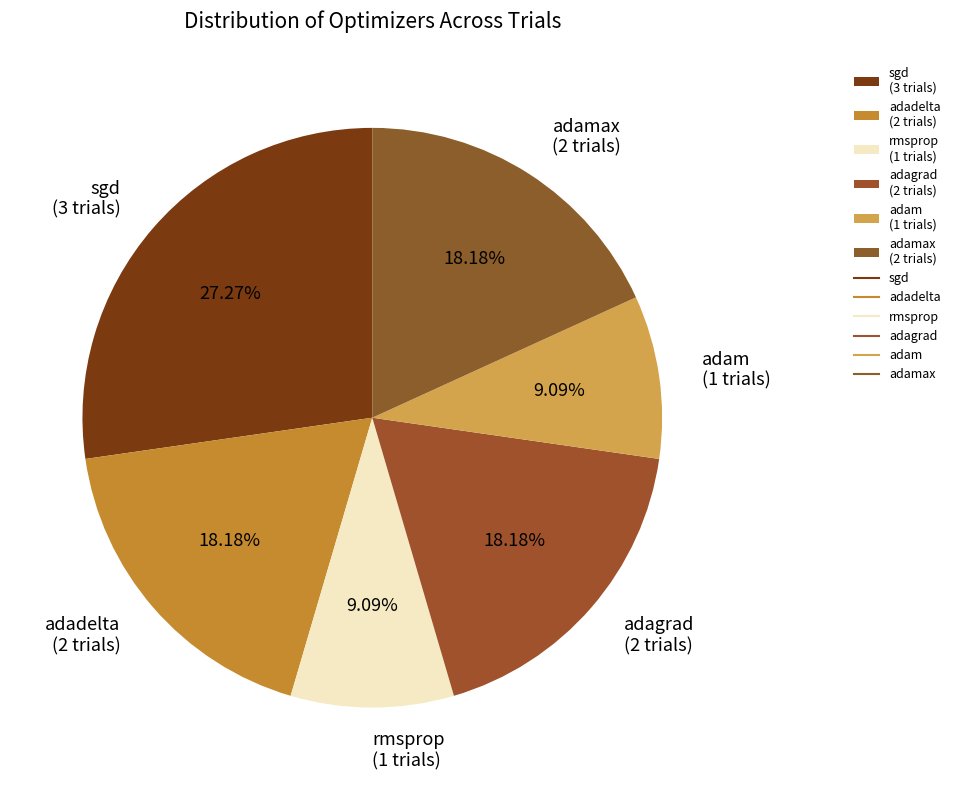

What is the ratio of the value at adadelta (2 trials) to the value at rmsprop (1 trials)?

2.0